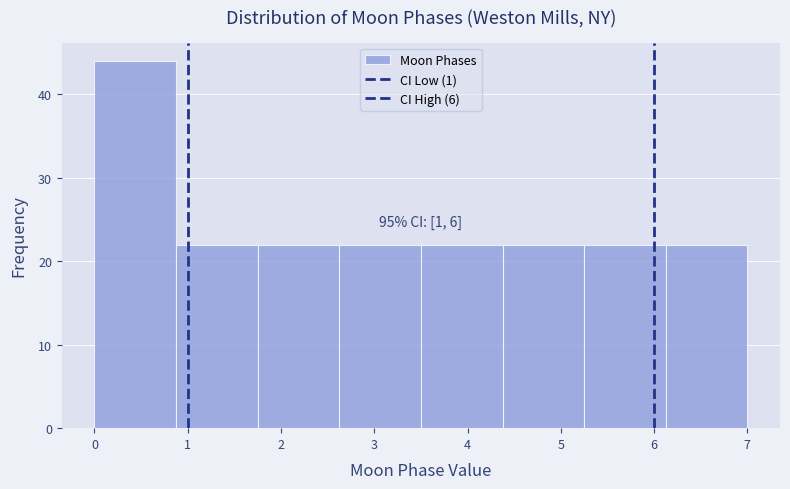

Which range on the x-axis has the tallest bar?

0.0 to 0.9